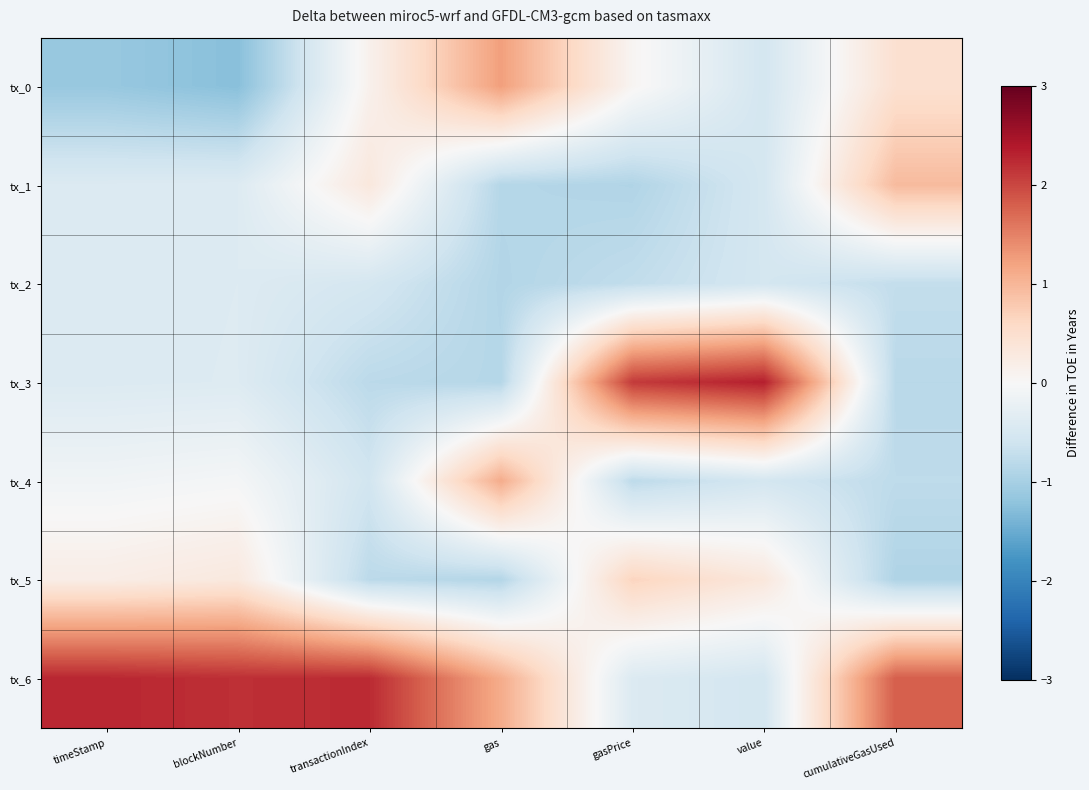

Rank the series by their maximum value, from lowest to highest.

tx_2, tx_5, tx_1, tx_4, tx_0, tx_6, tx_3